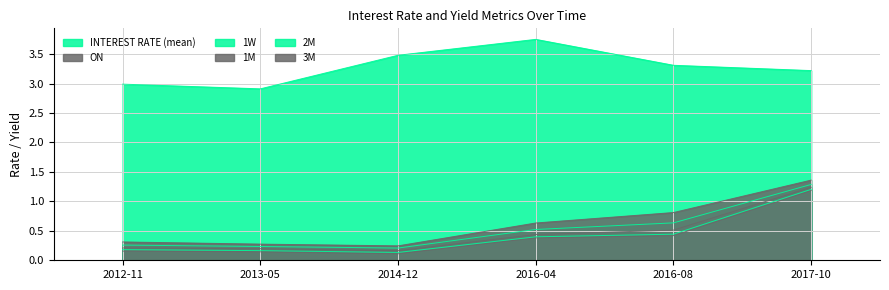

True or false: ON has more than 0 points higher than both neighbors.

False